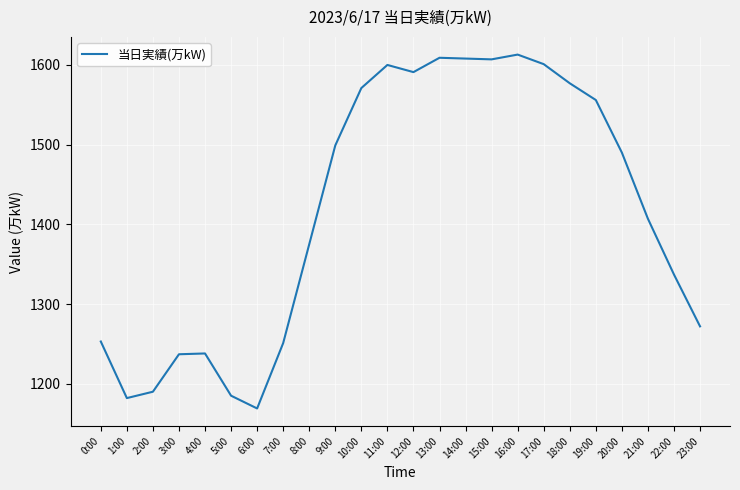

What value does the data have at 21:00, to the nearest 5?

1405